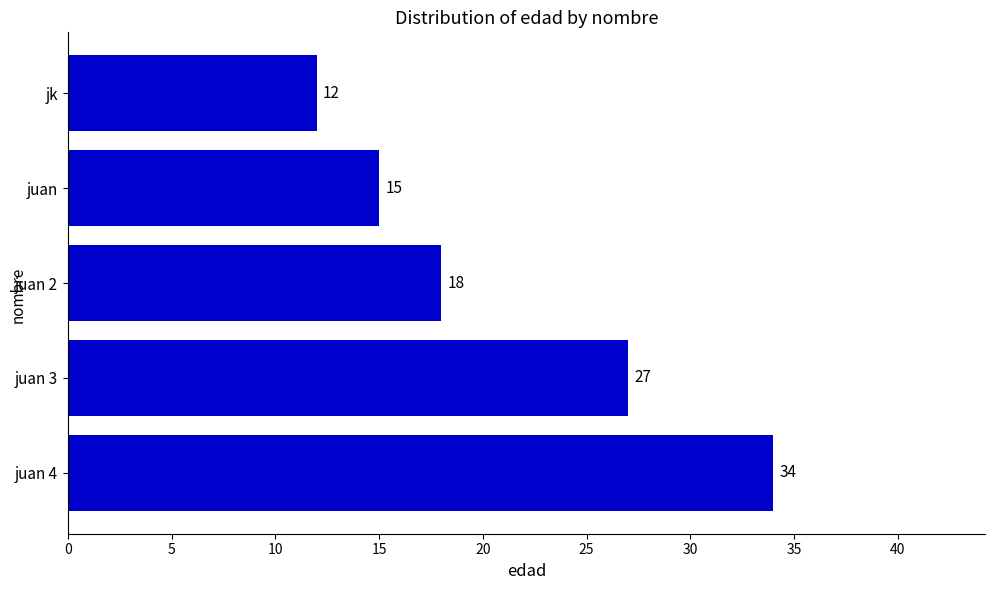

Count the values in the range 15 to 27.

3